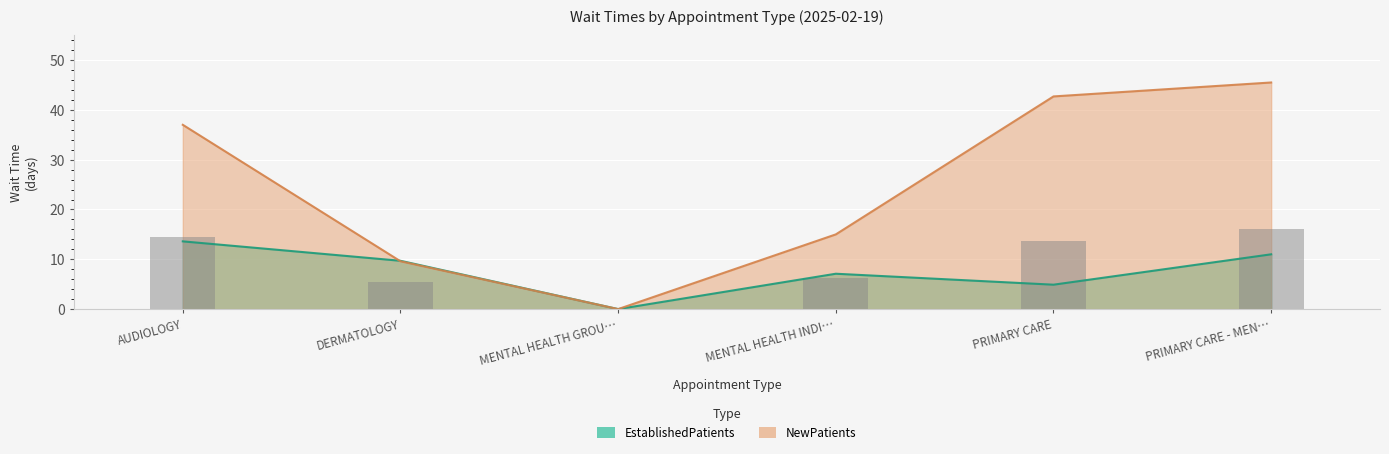

The value of NewPatients at AUDIOLOGY is 37.0. True or false?

True